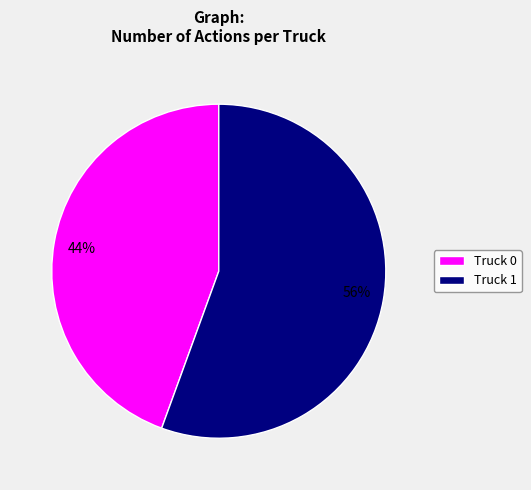

To the nearest percent, what is the average slice percentage?

50%